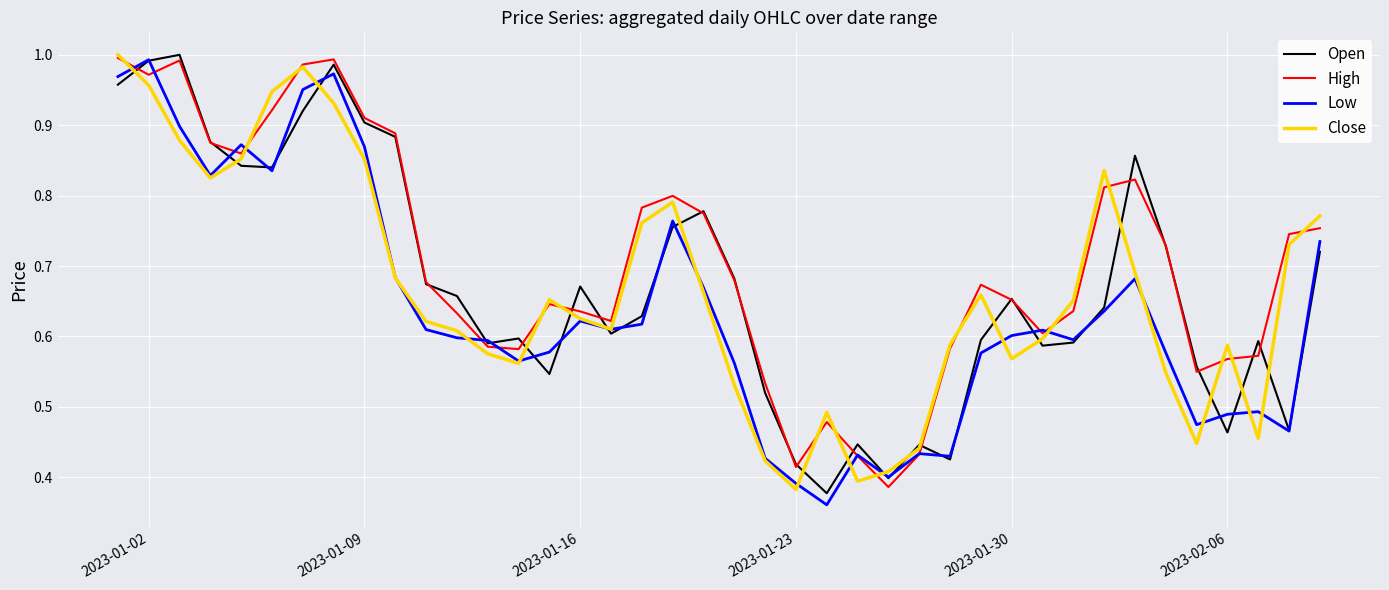

Which series has the largest total across all categories?

High